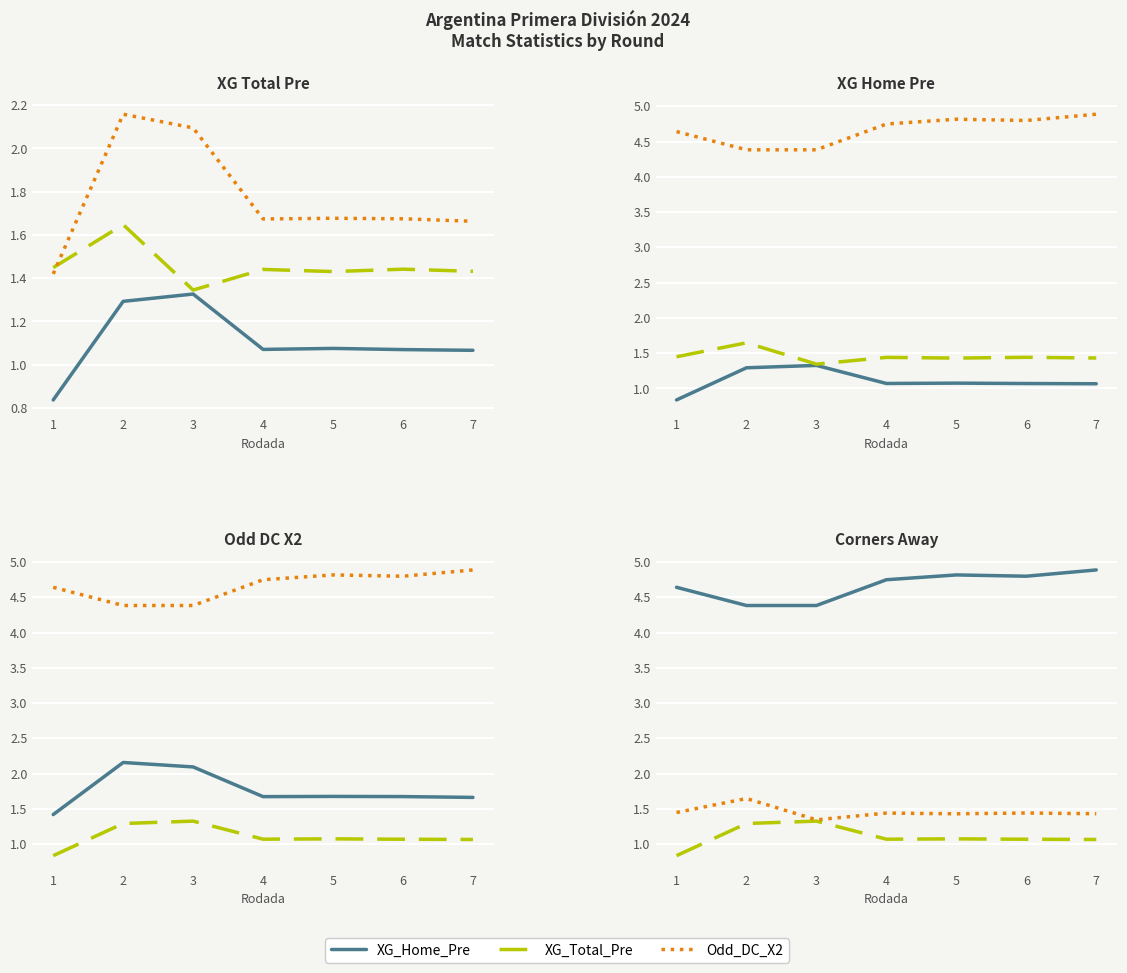

After their last crossing, which series has the higher values: Odd_DC_X2 or XG_Total_Pre?

Odd_DC_X2